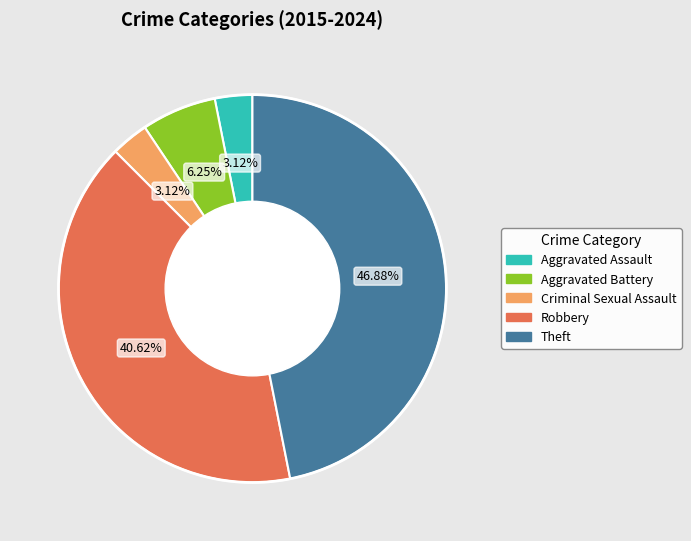

The Robbery slice represents 47% of the pie. True or false?

False